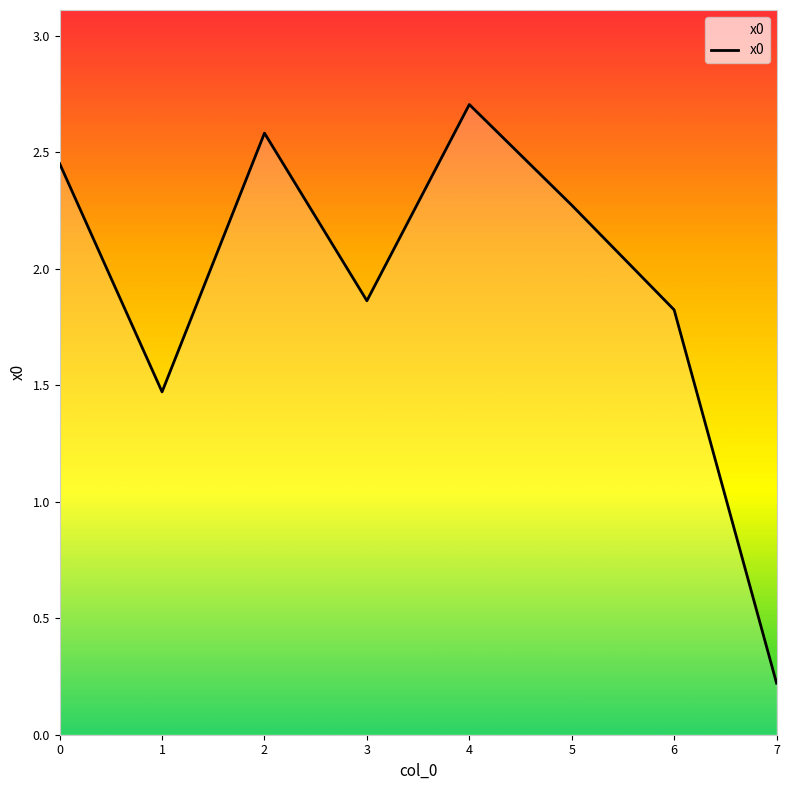

What is the smallest value displayed?

0.2